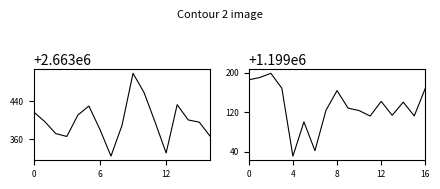

Is this an area chart (filled region under the line)?

No